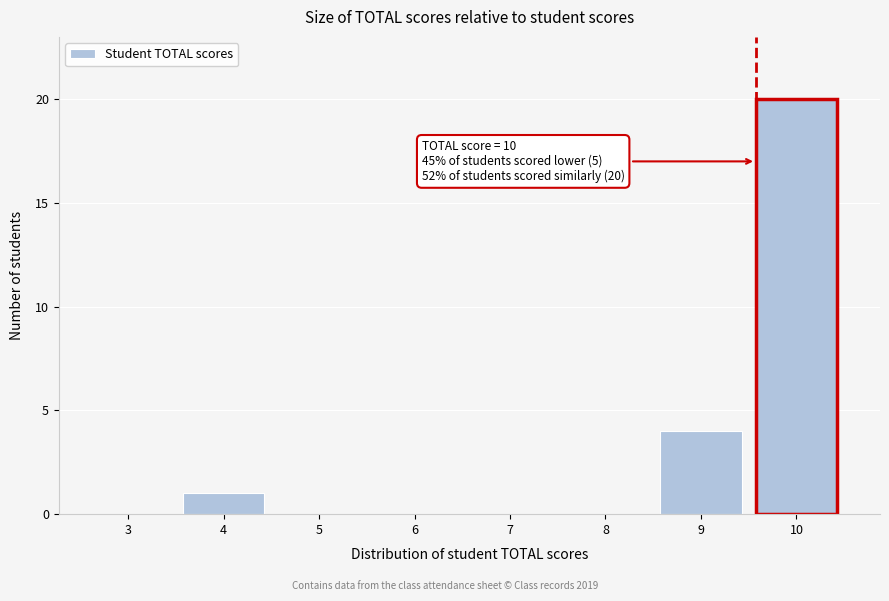

Reading left to right, what are all the values shown in this chart?

3=0	4=1	5=0	6=0	7=0	8=0	9=4	10=20